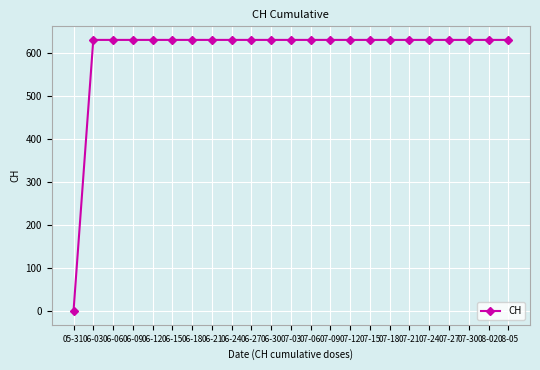

What is the sum of all values?

13882